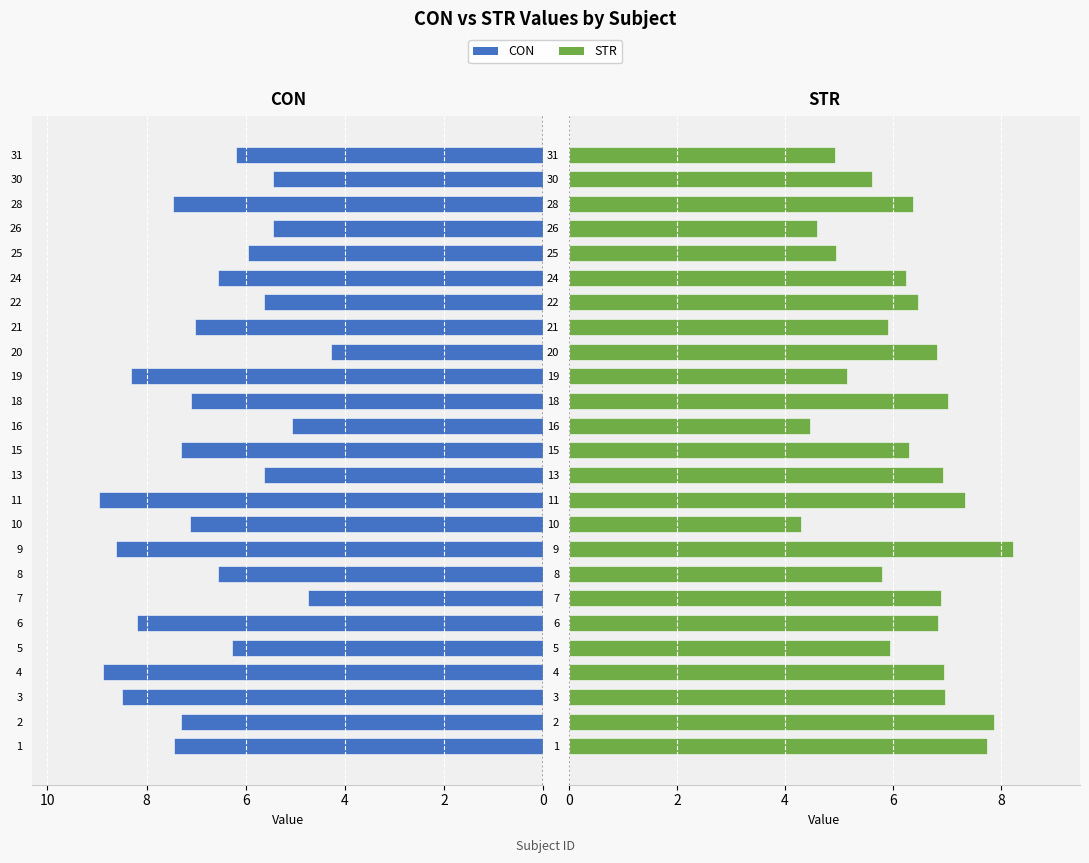

What is the label of the 7th bar from the right?

18